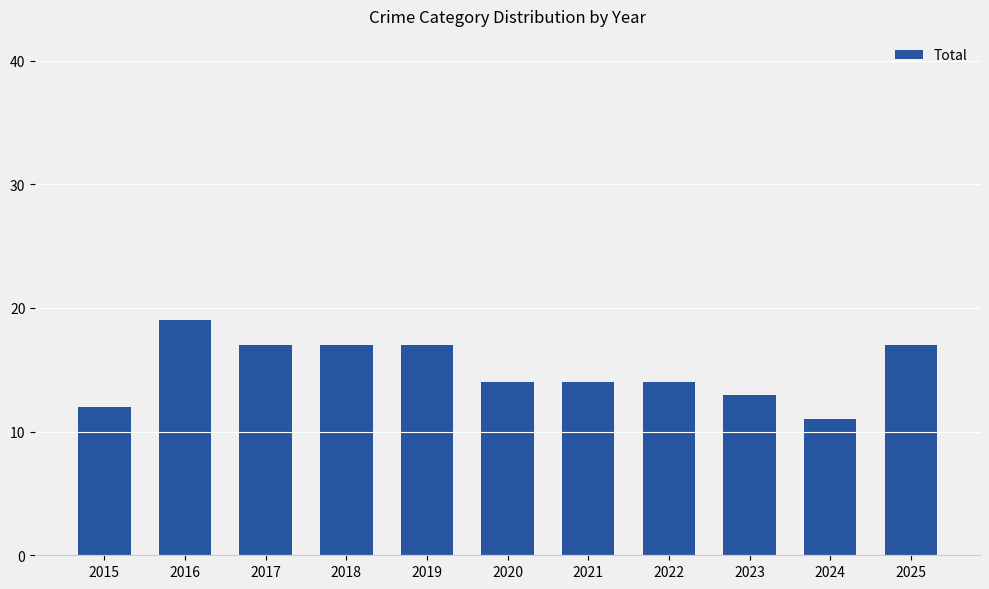

How many distinct data groups are displayed?

1